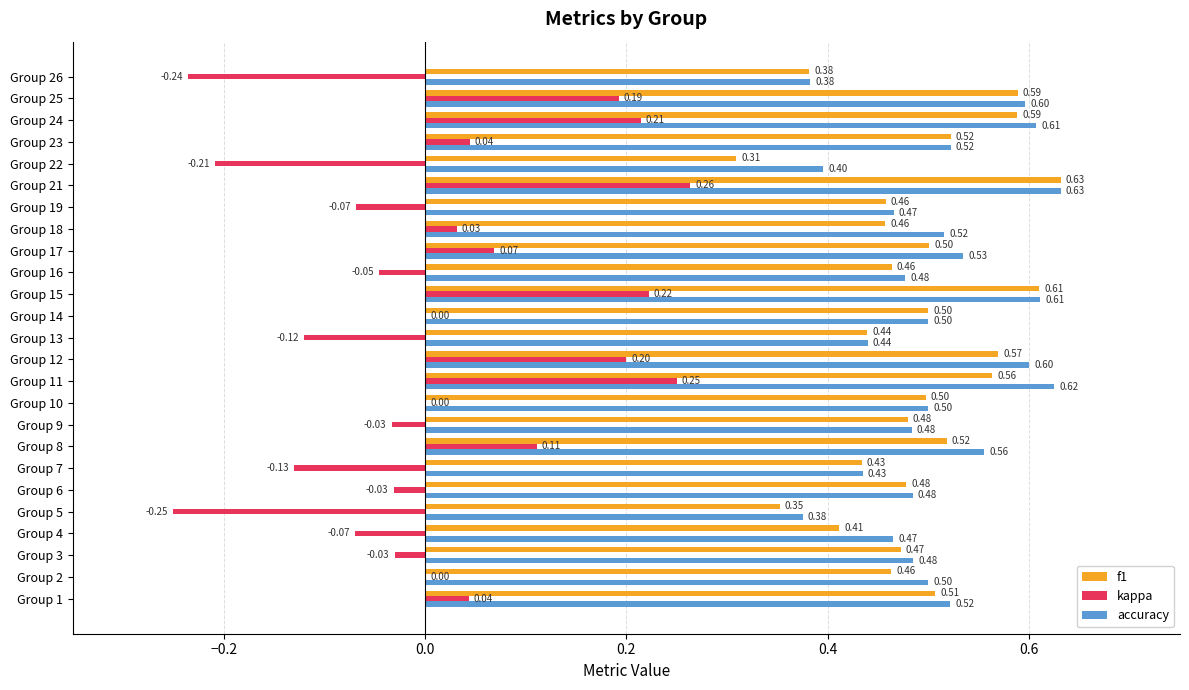

Between Group 5 and Group 6, which series saw the biggest shift?

kappa